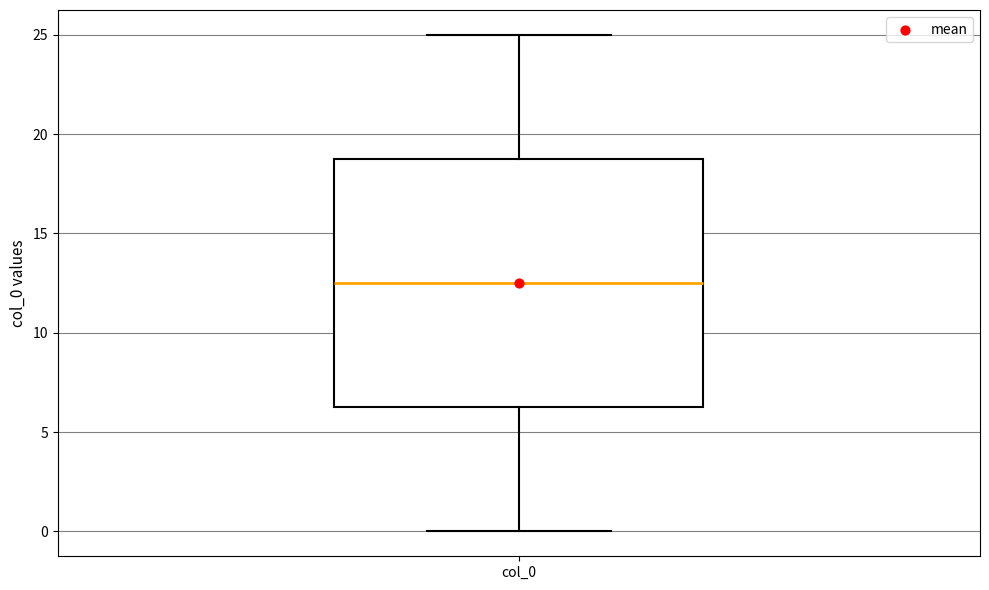

Transcribe this box plot: give where the median line is, the range the box spans, and where the two whiskers end, as read against the y-axis. The values are not printed on the chart, so give them approximately, as read against the axis.

median 12.5, box 6.5 to 19.0, whiskers 0.0 to 25.0